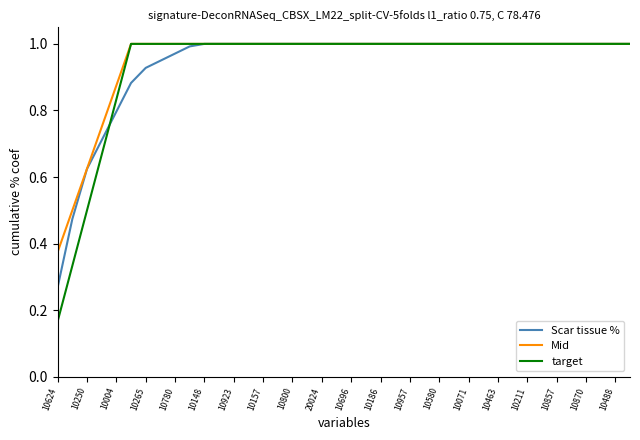

True or false: Scar tissue % and Mid intersect in this chart.

False